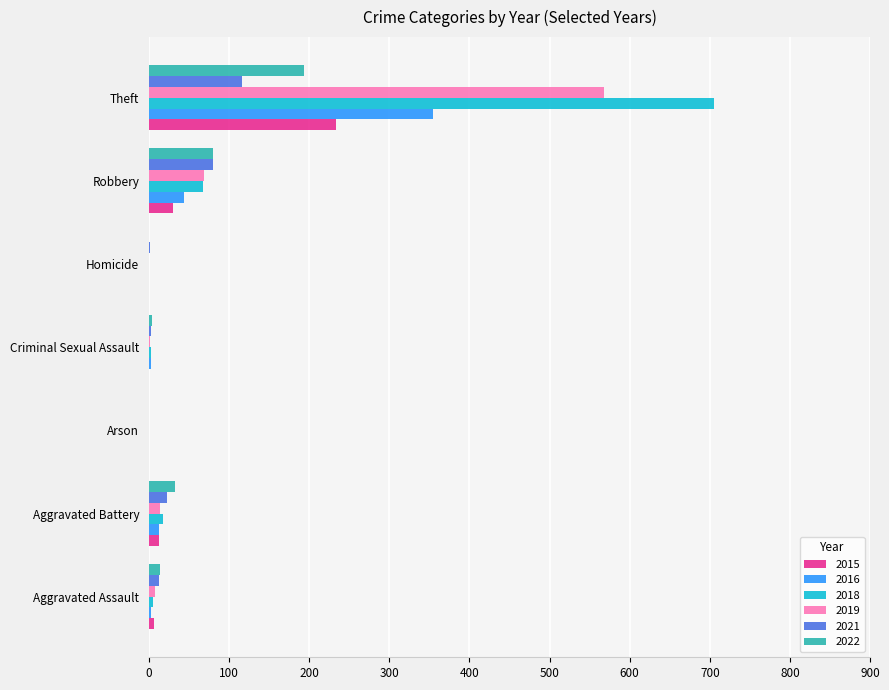

What is the sum of the 2021 values at Arson and Robbery?

80